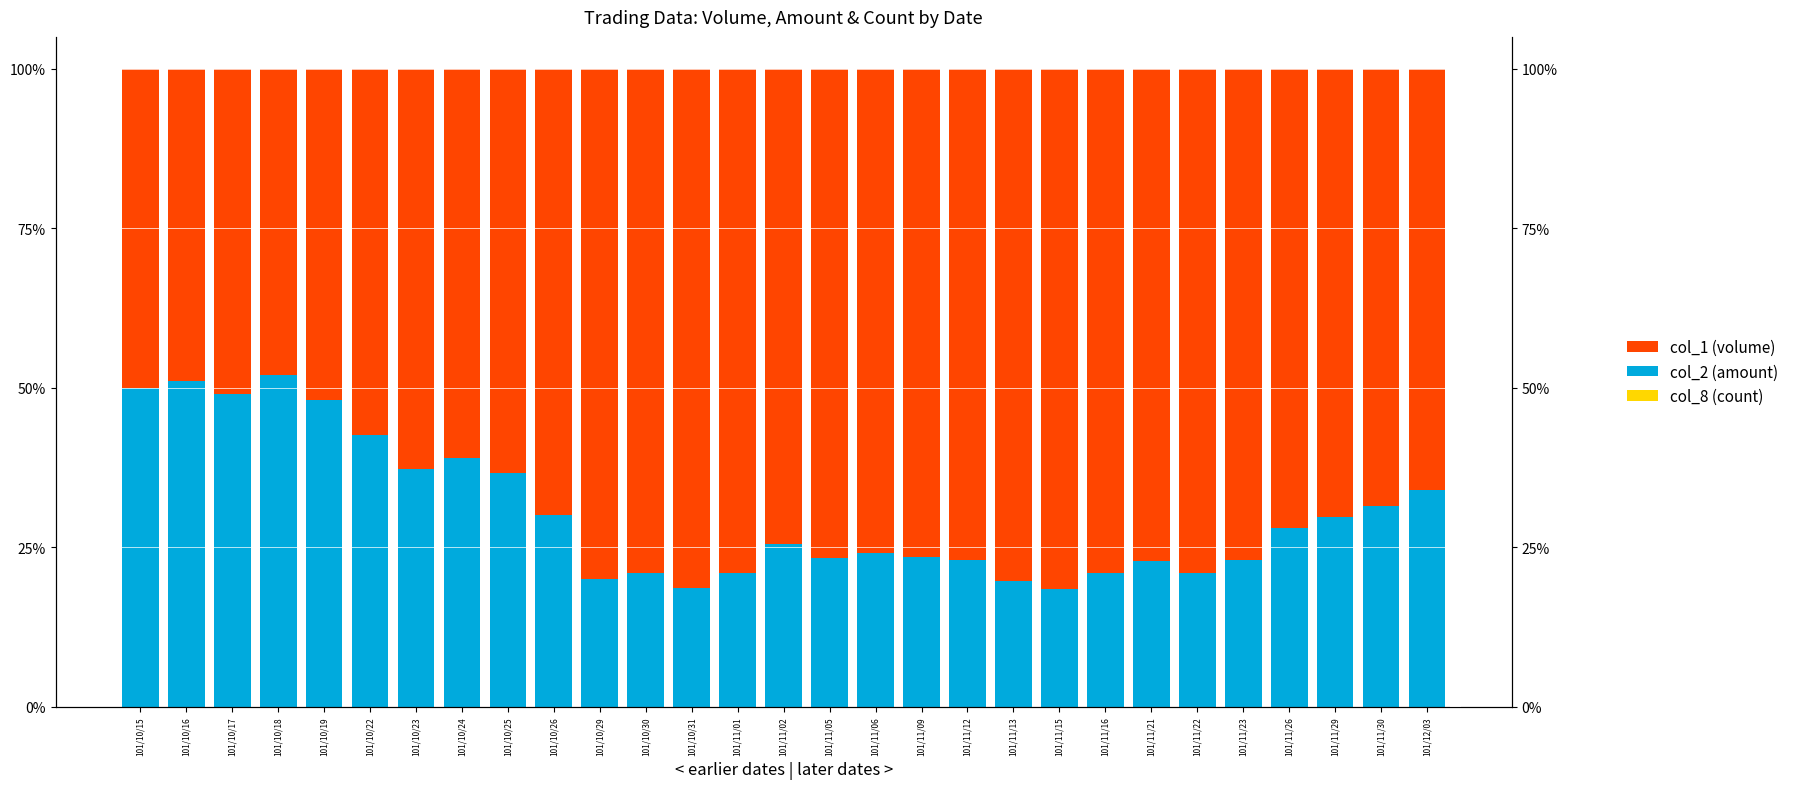

What is the lowest value of the col_1 (volume) series?

100.0